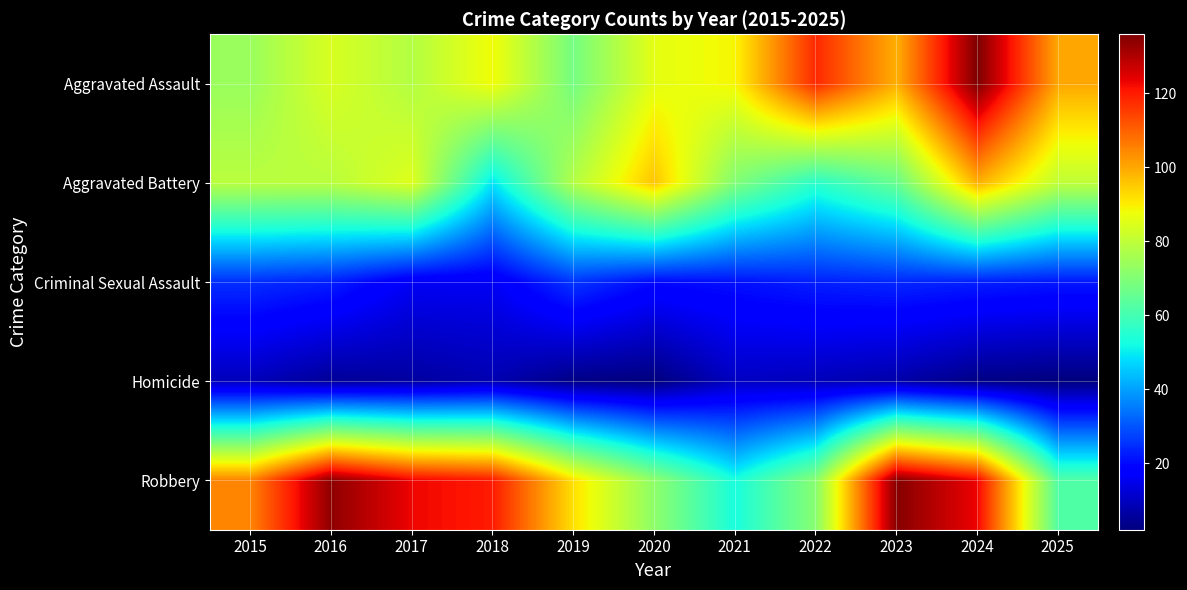

Rank the series by their maximum value, from lowest to highest.

Homicide, Criminal Sexual Assault, Aggravated Battery, Robbery, Aggravated Assault